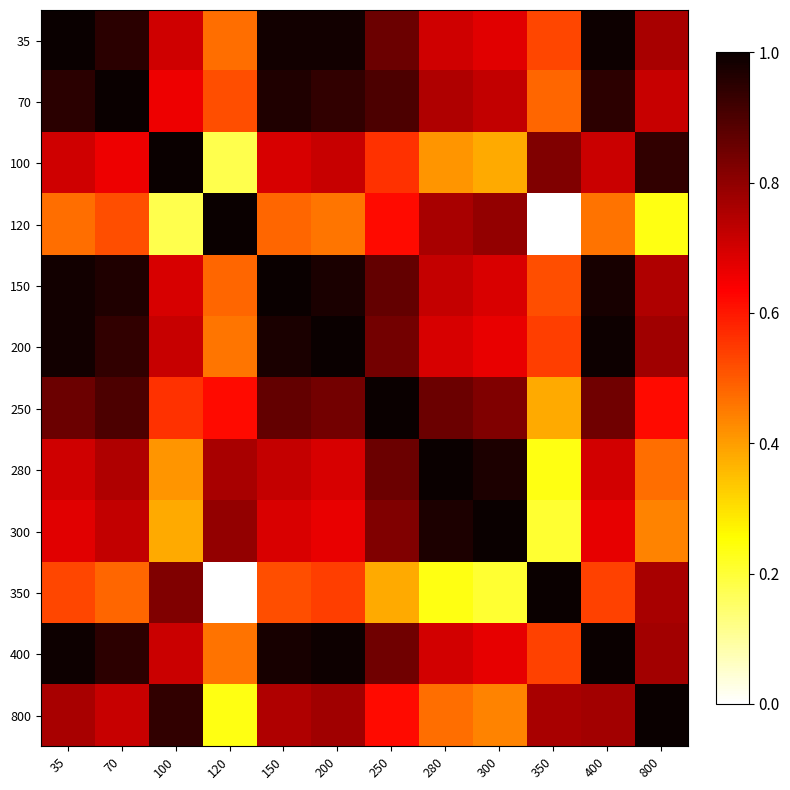

Reading left to right, extract all data points from this chart.

35: 35=1.0	70=1.0	100=0.7	120=0.5	150=1.0	200=1.0	250=0.9	280=0.7	300=0.7	350=0.5	400=1.0	800=0.8
70: 35=1.0	70=1.0	100=0.7	120=0.5	150=1.0	200=0.9	250=0.9	280=0.8	300=0.7	350=0.5	400=0.9	800=0.7
100: 35=0.7	70=0.7	100=1.0	120=0.2	150=0.7	200=0.7	250=0.6	280=0.4	300=0.4	350=0.8	400=0.7	800=0.9
120: 35=0.5	70=0.5	100=0.2	120=1.0	150=0.5	200=0.5	250=0.6	280=0.8	300=0.8	350=0.0	400=0.5	800=0.2
150: 35=1.0	70=1.0	100=0.7	120=0.5	150=1.0	200=1.0	250=0.9	280=0.7	300=0.7	350=0.5	400=1.0	800=0.8
200: 35=1.0	70=0.9	100=0.7	120=0.5	150=1.0	200=1.0	250=0.8	280=0.7	300=0.7	350=0.5	400=1.0	800=0.8
250: 35=0.9	70=0.9	100=0.6	120=0.6	150=0.9	200=0.8	250=1.0	280=0.9	300=0.8	350=0.4	400=0.8	800=0.6
280: 35=0.7	70=0.8	100=0.4	120=0.8	150=0.7	200=0.7	250=0.9	280=1.0	300=1.0	350=0.2	400=0.7	800=0.5
300: 35=0.7	70=0.7	100=0.4	120=0.8	150=0.7	200=0.7	250=0.8	280=1.0	300=1.0	350=0.2	400=0.7	800=0.4
350: 35=0.5	70=0.5	100=0.8	120=0.0	150=0.5	200=0.5	250=0.4	280=0.2	300=0.2	350=1.0	400=0.5	800=0.8
400: 35=1.0	70=0.9	100=0.7	120=0.5	150=1.0	200=1.0	250=0.8	280=0.7	300=0.7	350=0.5	400=1.0	800=0.8
800: 35=0.8	70=0.7	100=0.9	120=0.2	150=0.8	200=0.8	250=0.6	280=0.5	300=0.4	350=0.8	400=0.8	800=1.0